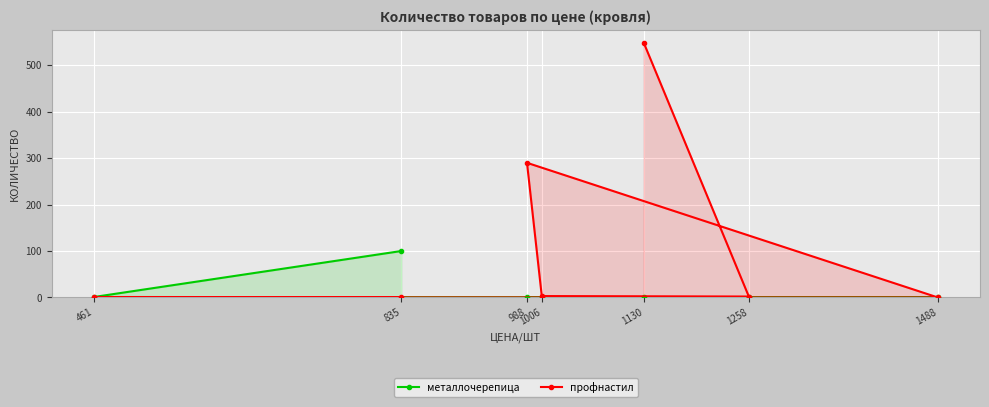

What is the sum of the металлочерепица values at 1258 and 461?

1